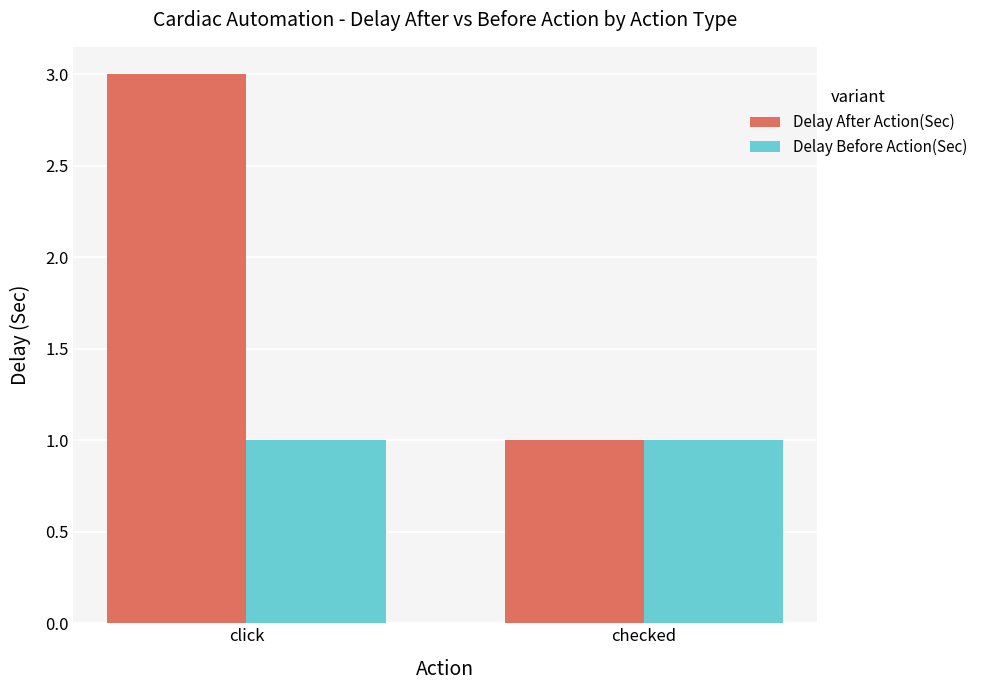

What is the sum of all Delay Before Action(Sec) values?

2